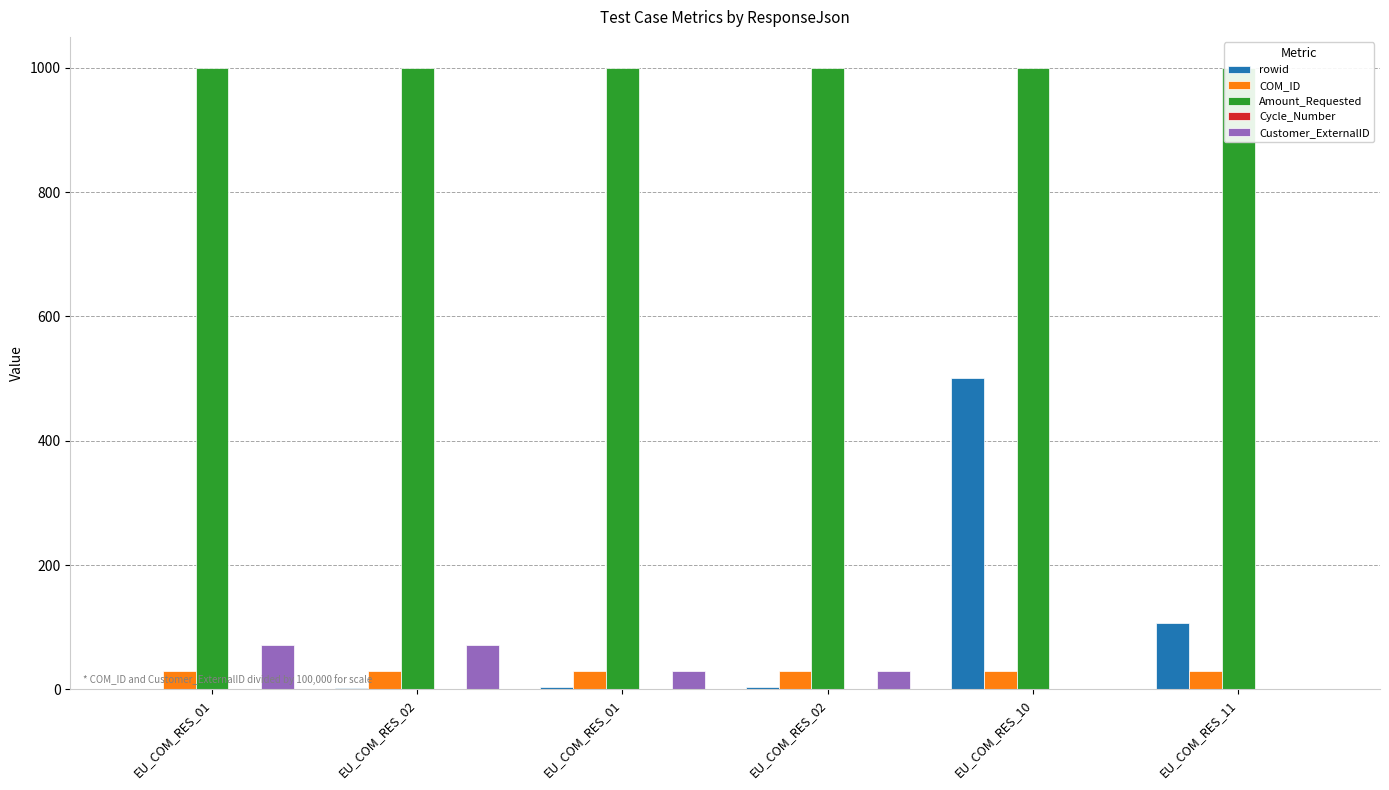

Rank the series at EU_COM_RES_10 from lowest to highest value.

Customer_ExternalID, Cycle_Number, COM_ID, rowid, Amount_Requested